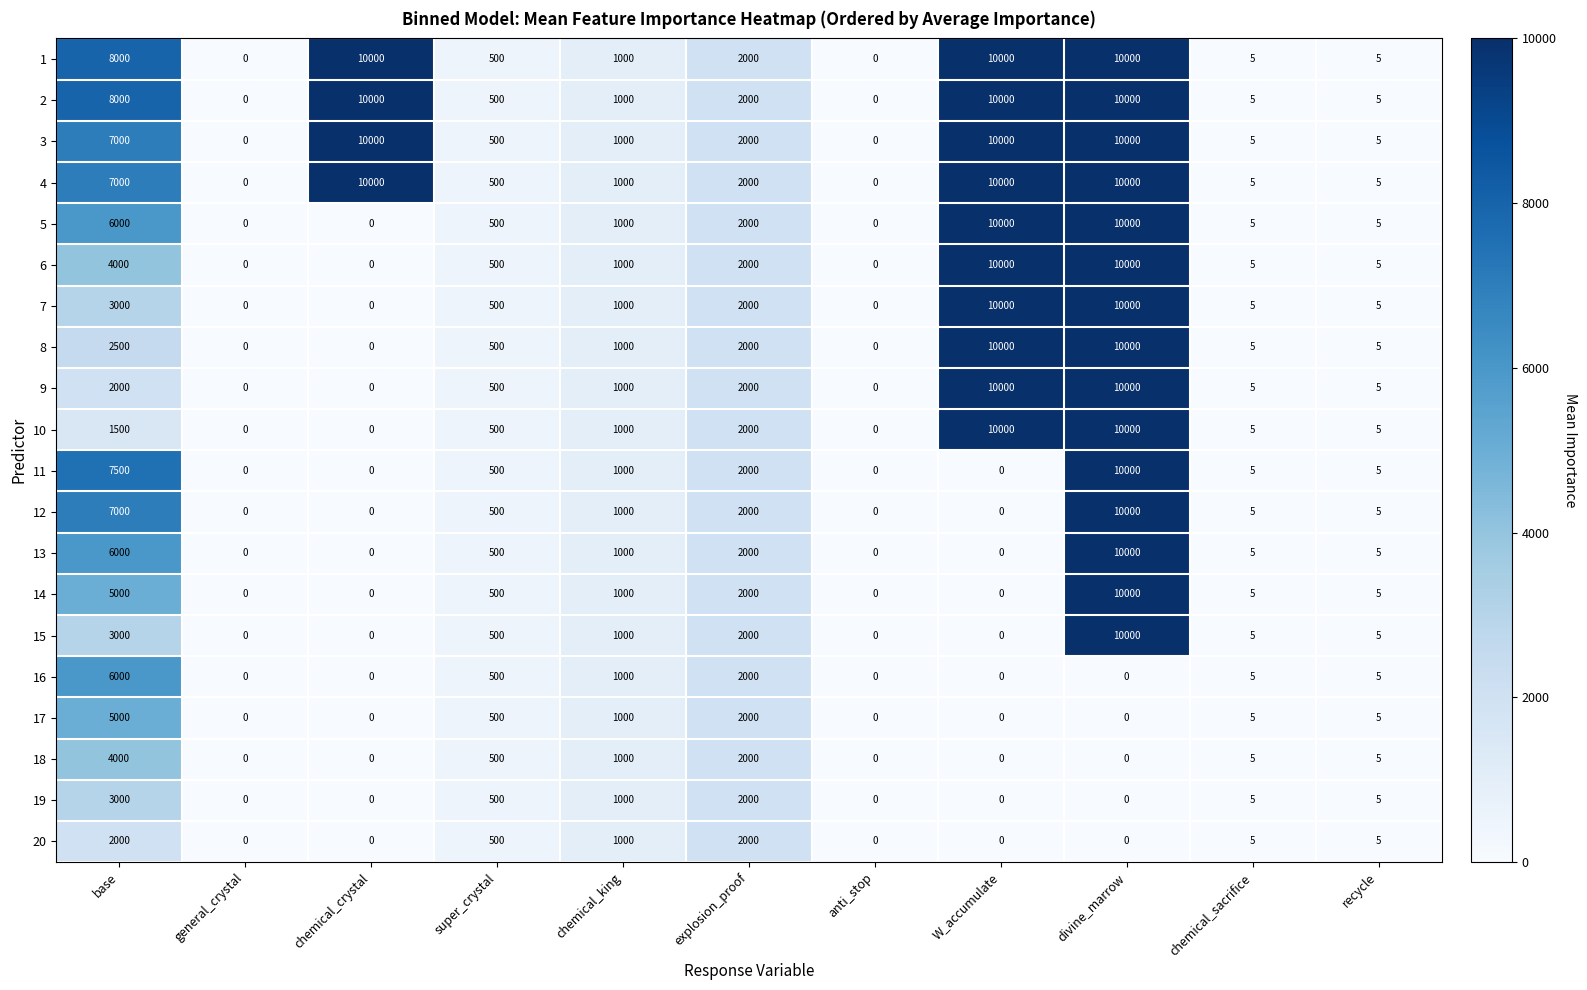

Where does the 5 series first go above 500?

base